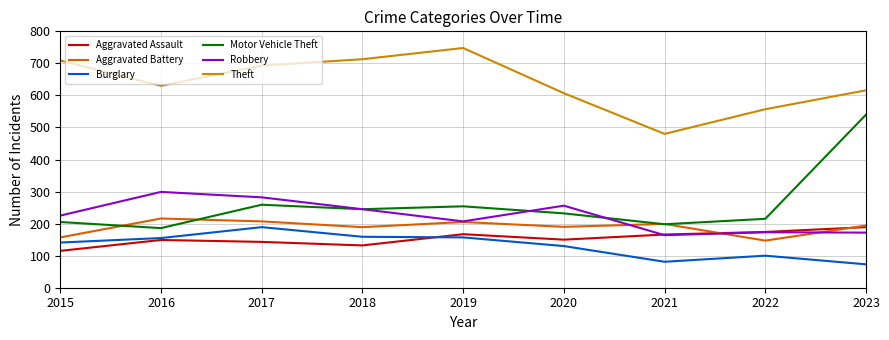

What is the total value across all series at 2017?

1773